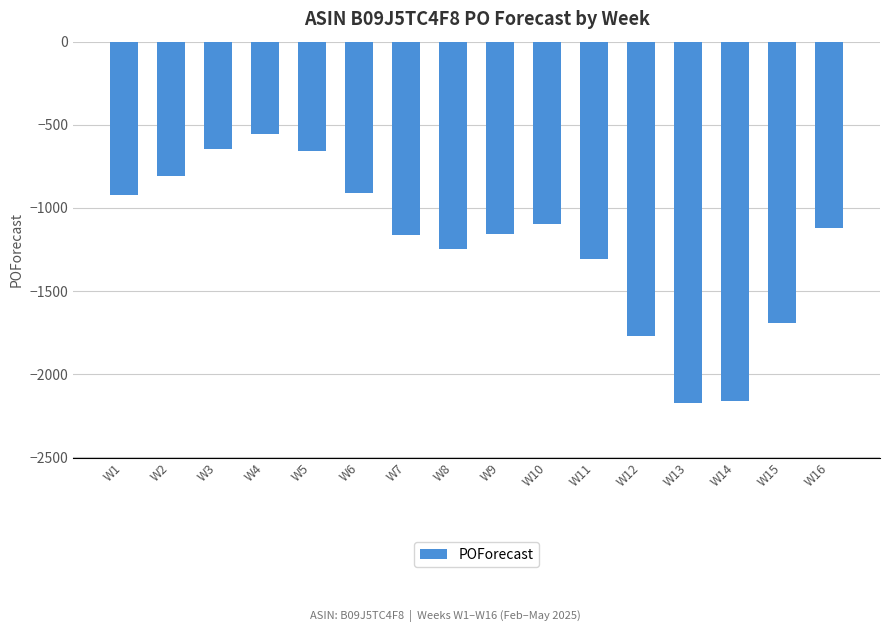

At which category does the chart reach its peak across all series?

W4